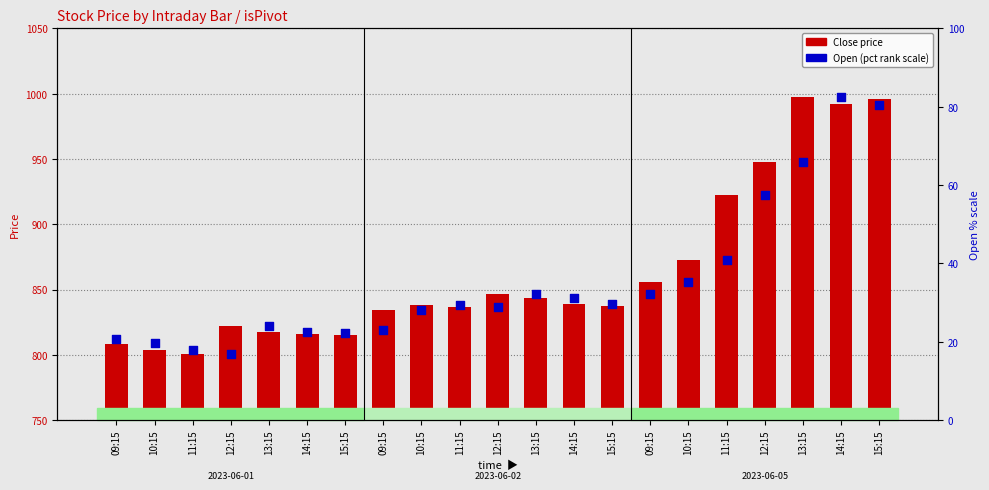

Which series has the largest Y range (max minus min)?

Close